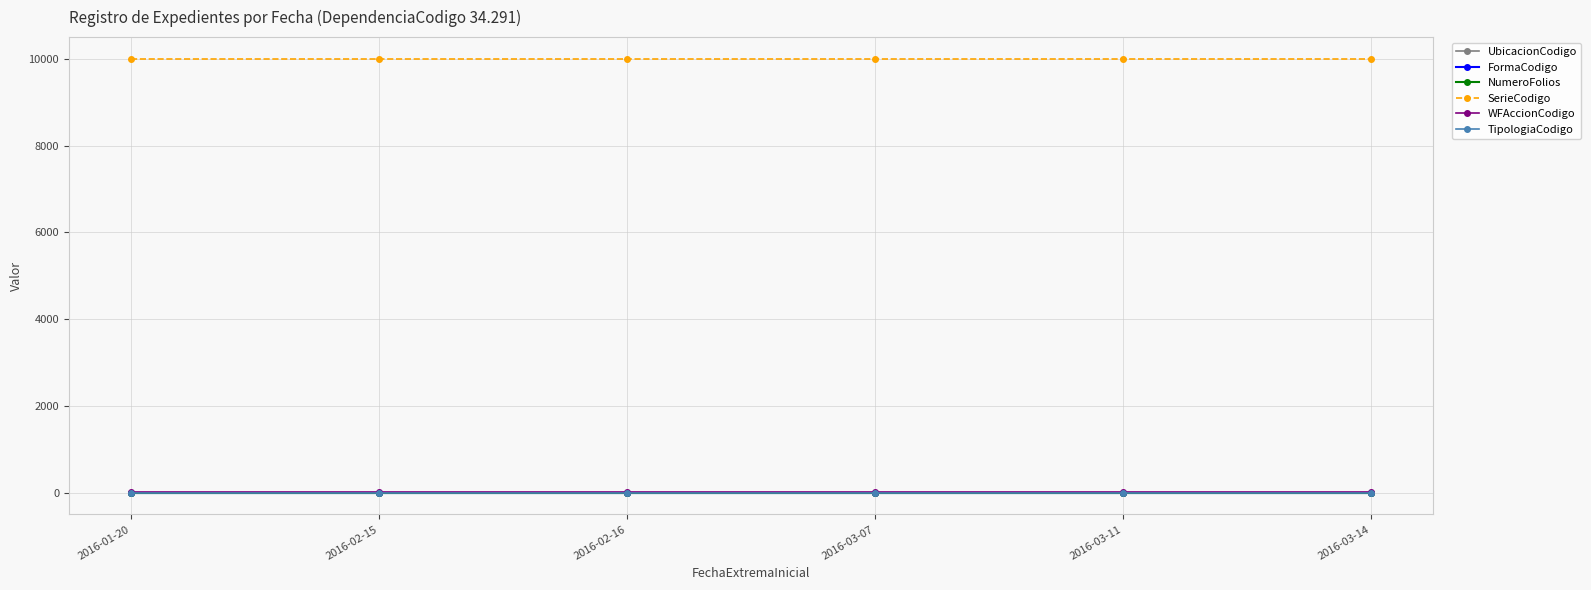

Does the chart have visible grid lines?

Yes